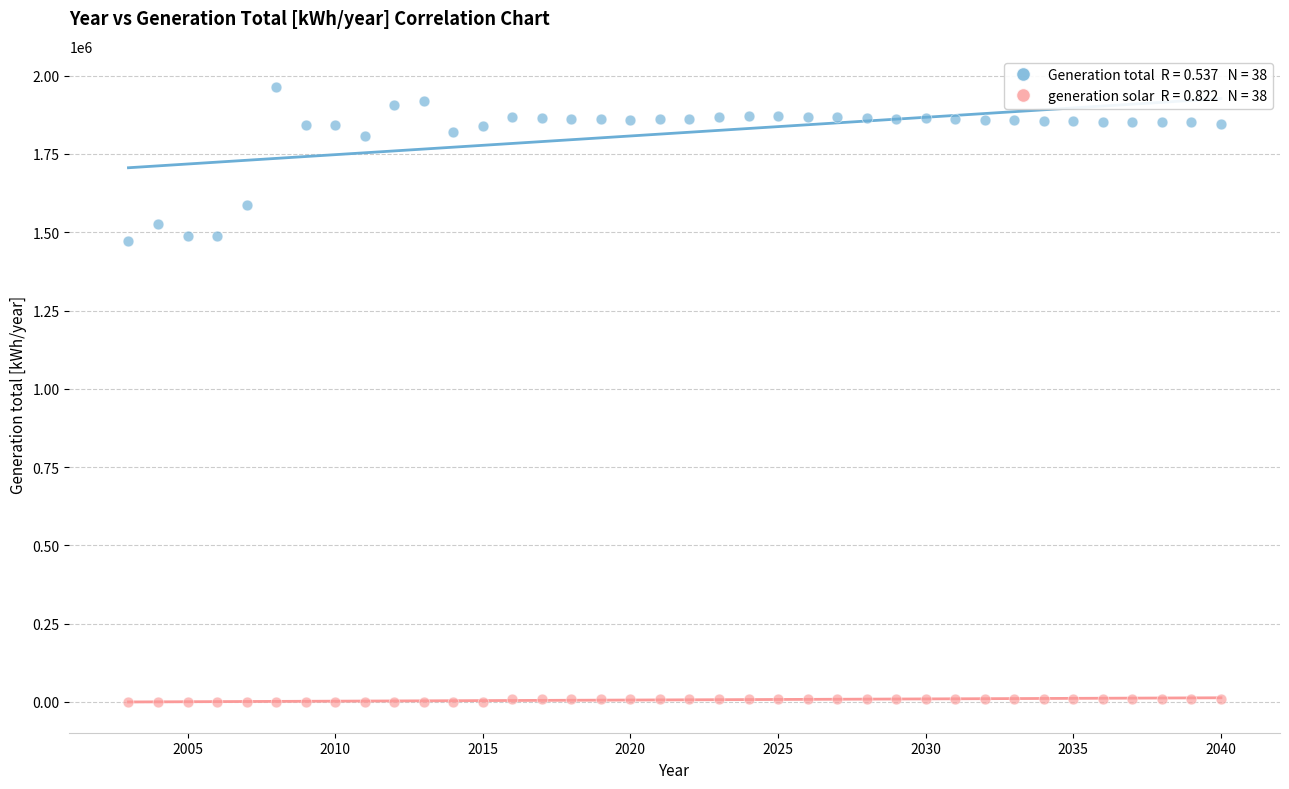

Across all data points, what is the range of Y values (max minus min)?

1965006